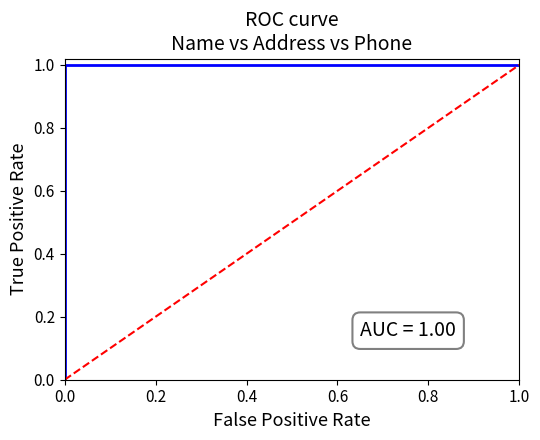

Count the number of data series in this chart.

2